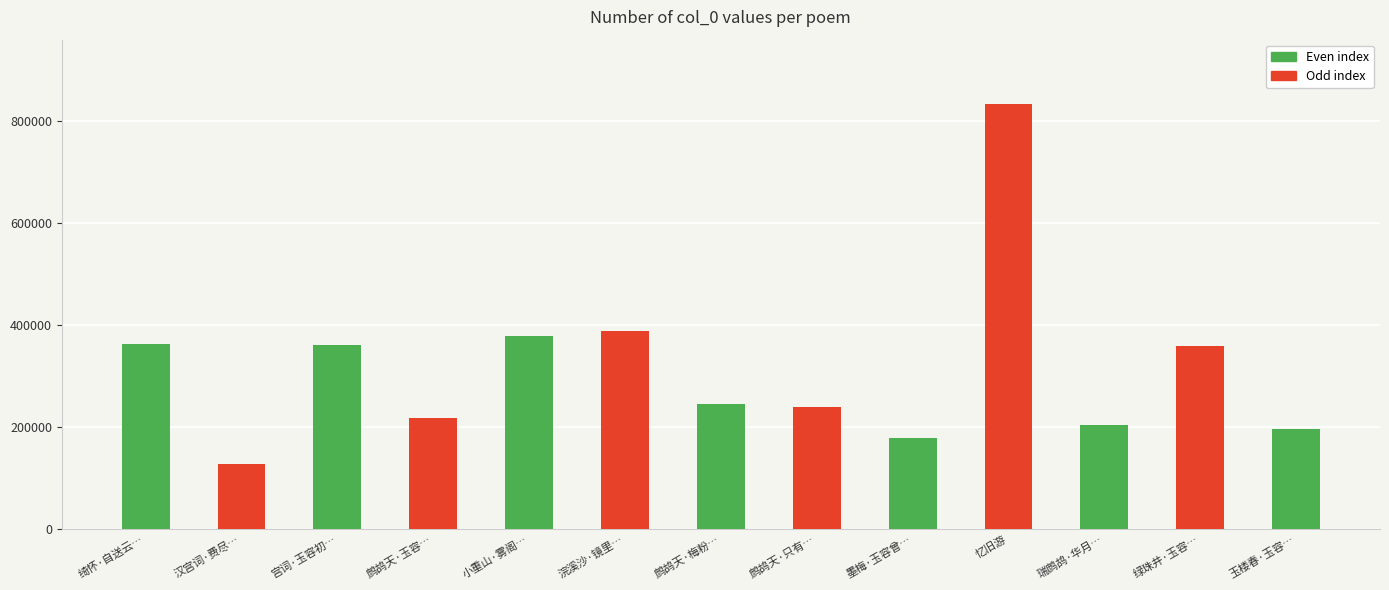

At which category does the chart reach its minimum across all series?

汉宫词·费尽…